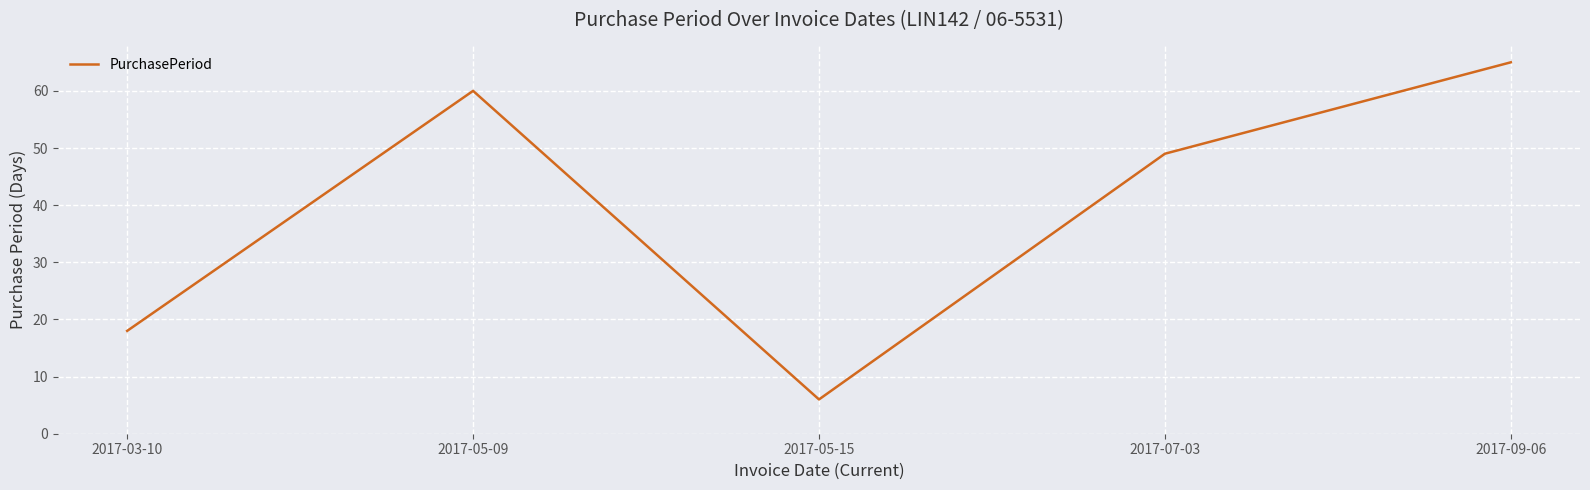

What position from the left is 2017-05-15?

3